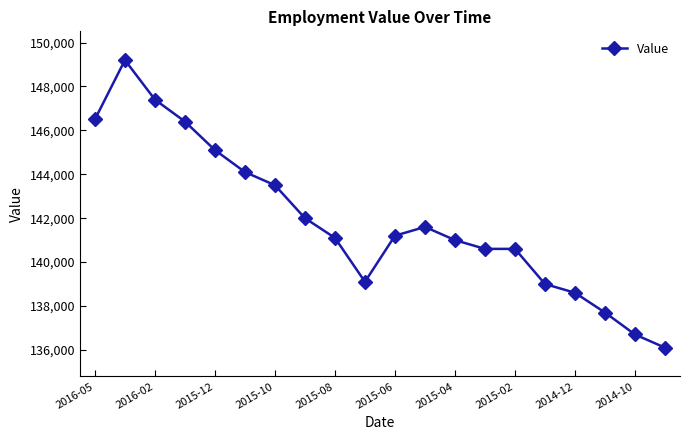

What is the difference between the second highest and second lowest values?

10700